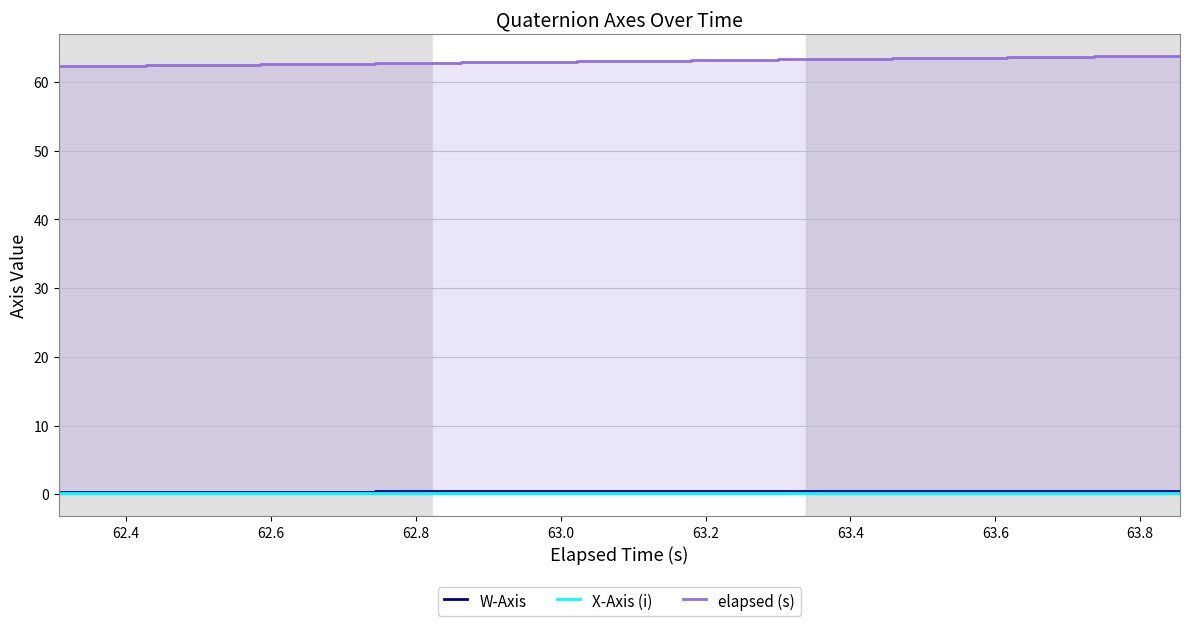

Does the chart display data point markers on the line(s)?

No